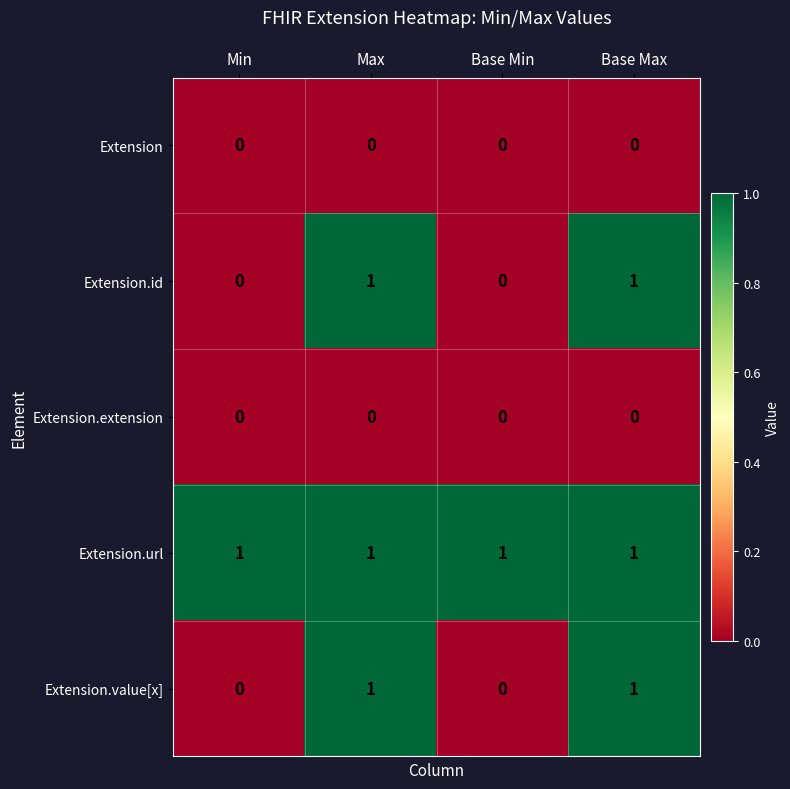

What is the total value across all series at Max?

3